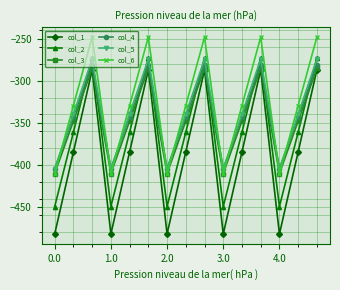

Reading left to right, list all the values displayed in this chart.

col_1: -482.0	-384.6	-287.1	-482.0	-384.6	-287.1	-482.0	-384.6	-287.1	-482.0	-384.6	-287.1	-482.0	-384.6	-287.1
col_2: -449.5	-361.1	-272.7	-449.5	-361.1	-272.7	-449.5	-361.1	-272.7	-449.5	-361.1	-272.7	-449.5	-361.1	-272.7
col_3: -410.3	-347.9	-285.5	-410.3	-347.9	-285.5	-410.3	-347.9	-285.5	-410.3	-347.9	-285.5	-410.3	-347.9	-285.5
col_4: -404.4	-342.7	-281.0	-404.4	-342.7	-281.0	-404.4	-342.7	-281.0	-404.4	-342.7	-281.0	-404.4	-342.7	-281.0
col_5: -404.9	-339.6	-274.4	-404.9	-339.6	-274.4	-404.9	-339.6	-274.4	-404.9	-339.6	-274.4	-404.9	-339.6	-274.4
col_6: -410.8	-329.5	-248.1	-410.8	-329.5	-248.1	-410.8	-329.5	-248.1	-410.8	-329.5	-248.1	-410.8	-329.5	-248.1